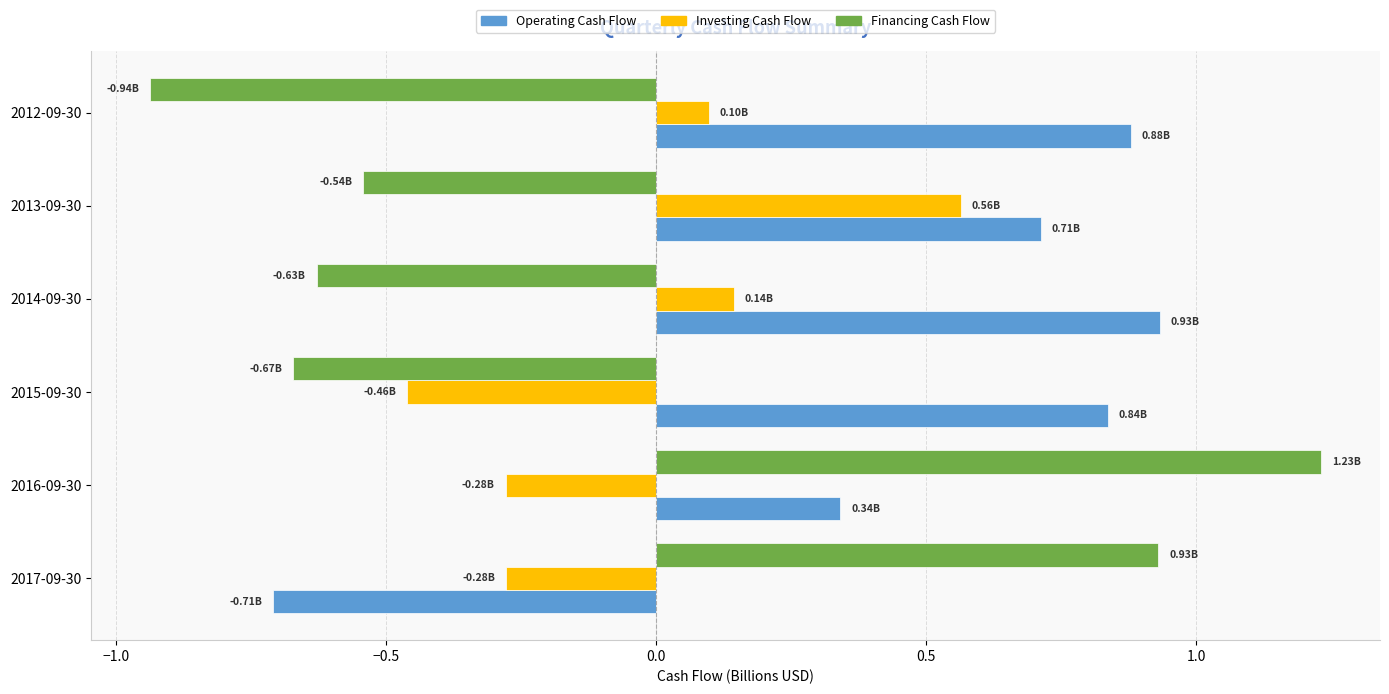

List the series in order of their peak value, lowest first.

Investing Cash Flow, Operating Cash Flow, Financing Cash Flow